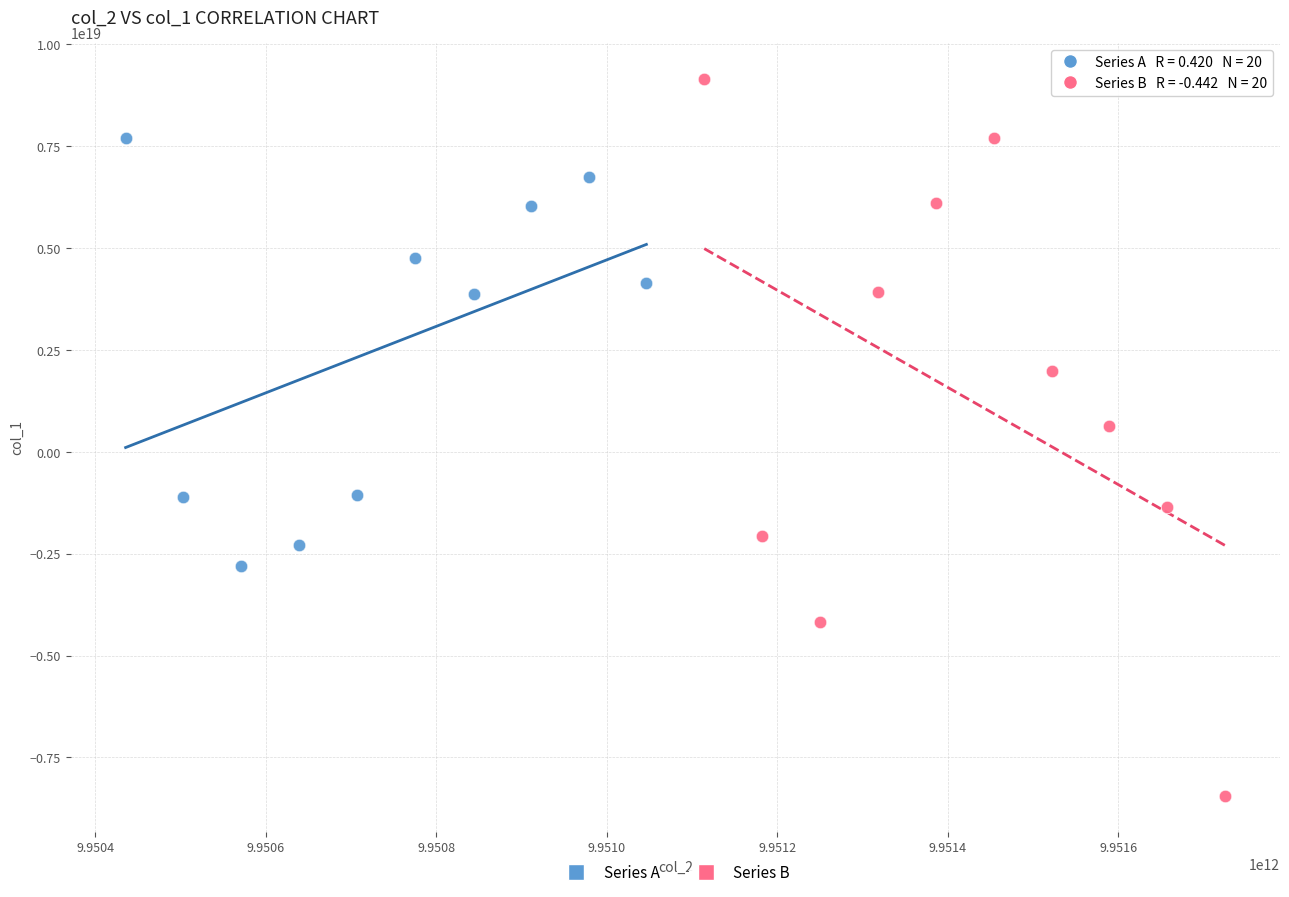

Which series reaches the maximum Y coordinate?

Series B